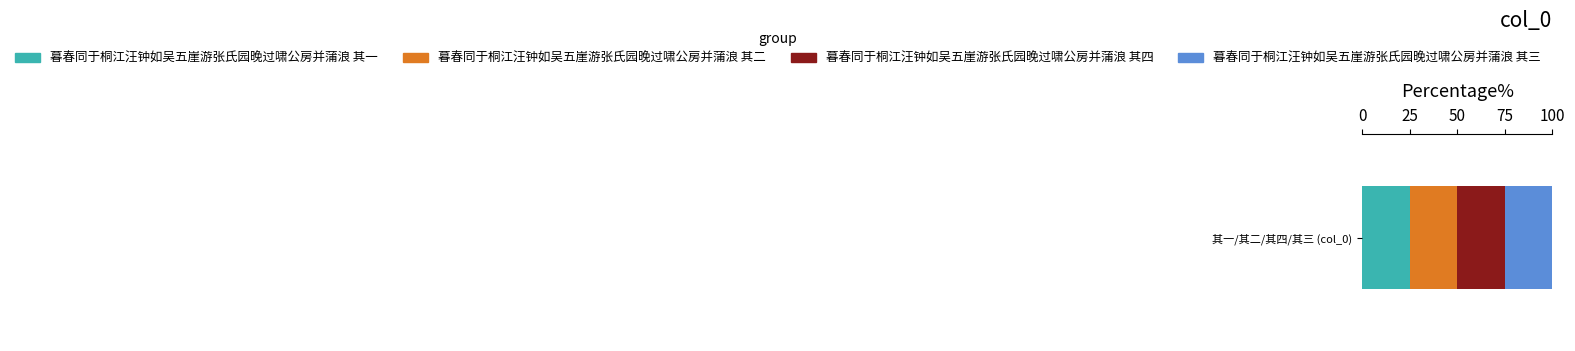

The value of 暮春同于桐江汪钟如吴五崖游张氏园晚过啸公房并蒲浪 其一 at 其一/其二/其四/其三 (col_0) is 33.9. True or false?

False